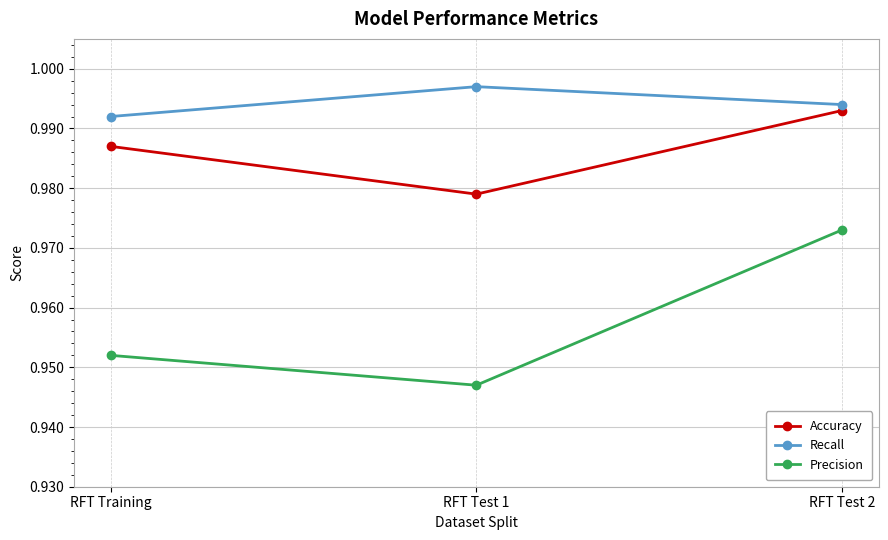

True or false: Precision has a value of 1.3 at RFT Test 2.

False